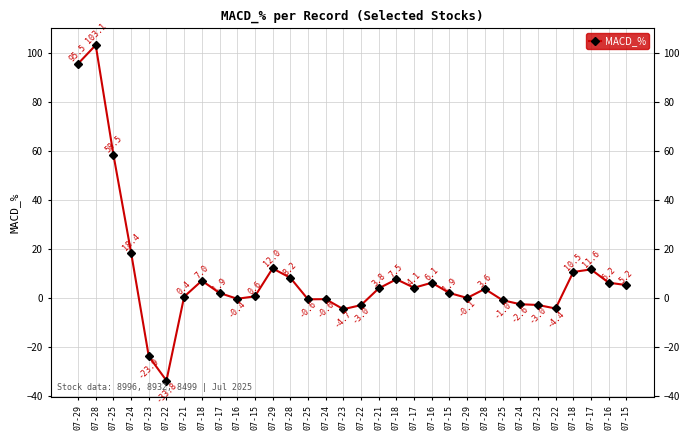

The value at 07-23 is -15.9. True or false?

False